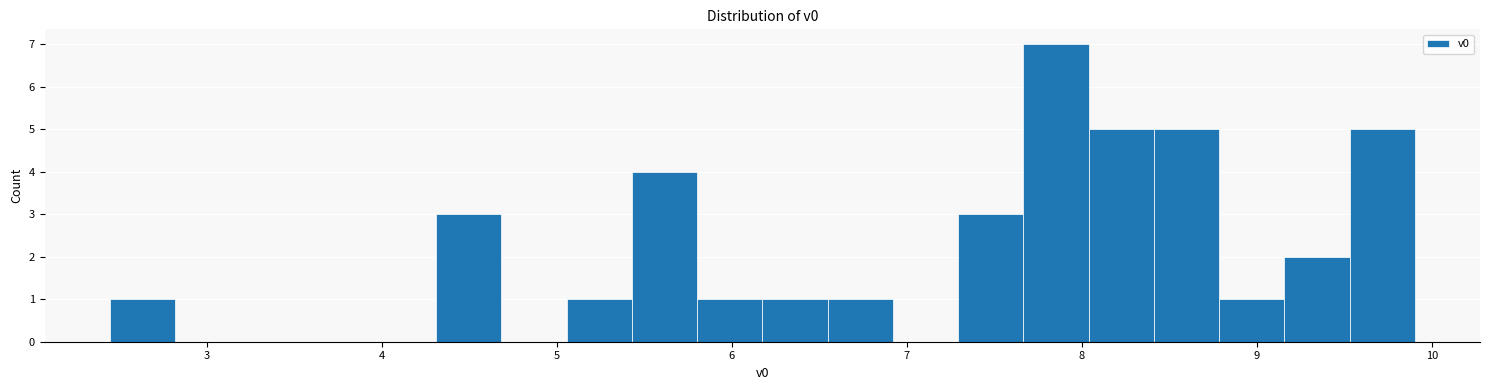

Read against the x-axis, roughly where is the centre of the tallest bar?

7.9